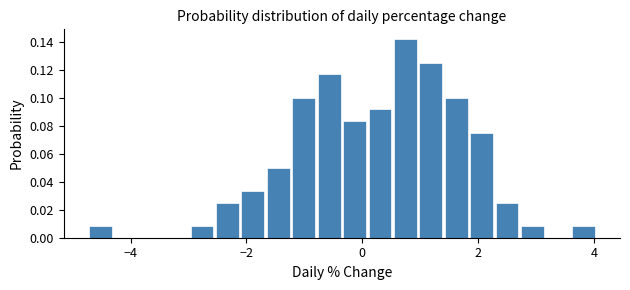

Read against the x-axis, roughly where is the centre of the tallest bar?

0.8